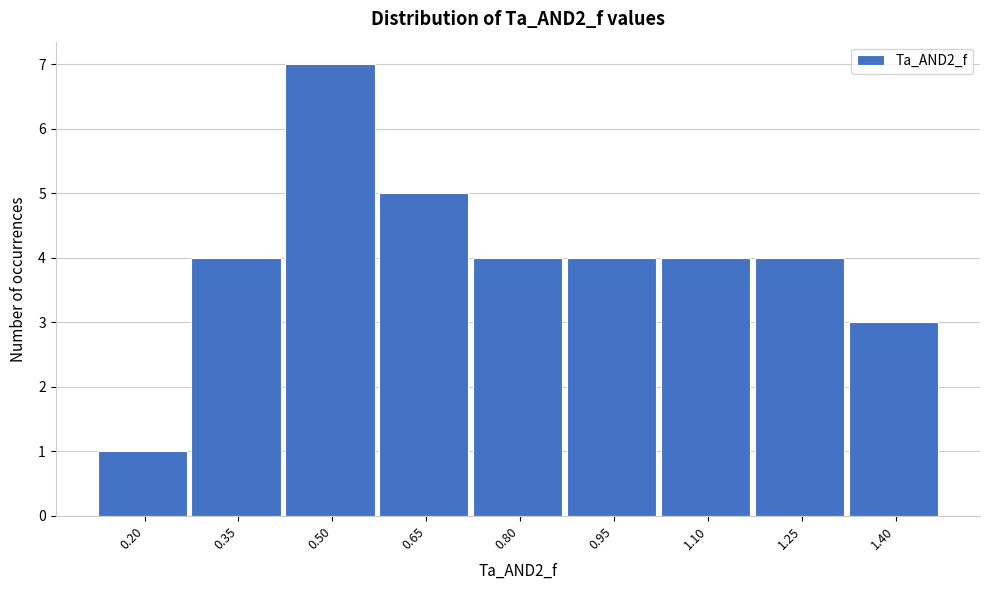

Reading left to right, extract all data points from this chart.

1	4	7	5	4	4	4	4	3